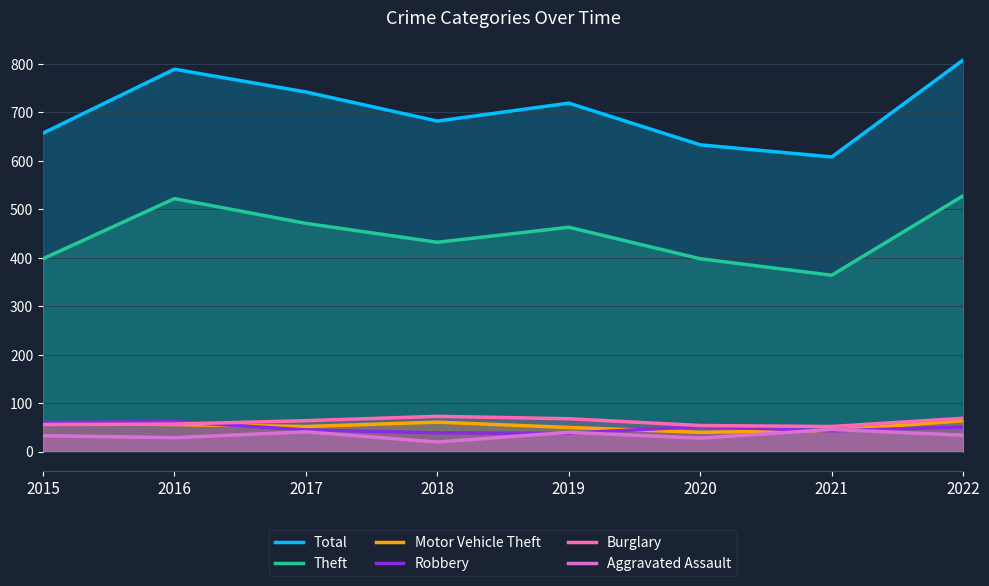

True or false: Robbery and Total intersect in this chart.

False